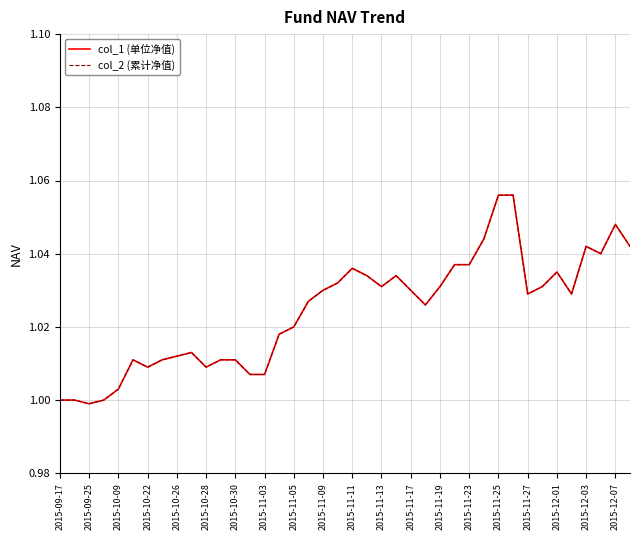

True or false: col_2 (累计净值) and col_1 (单位净值) intersect in this chart.

False